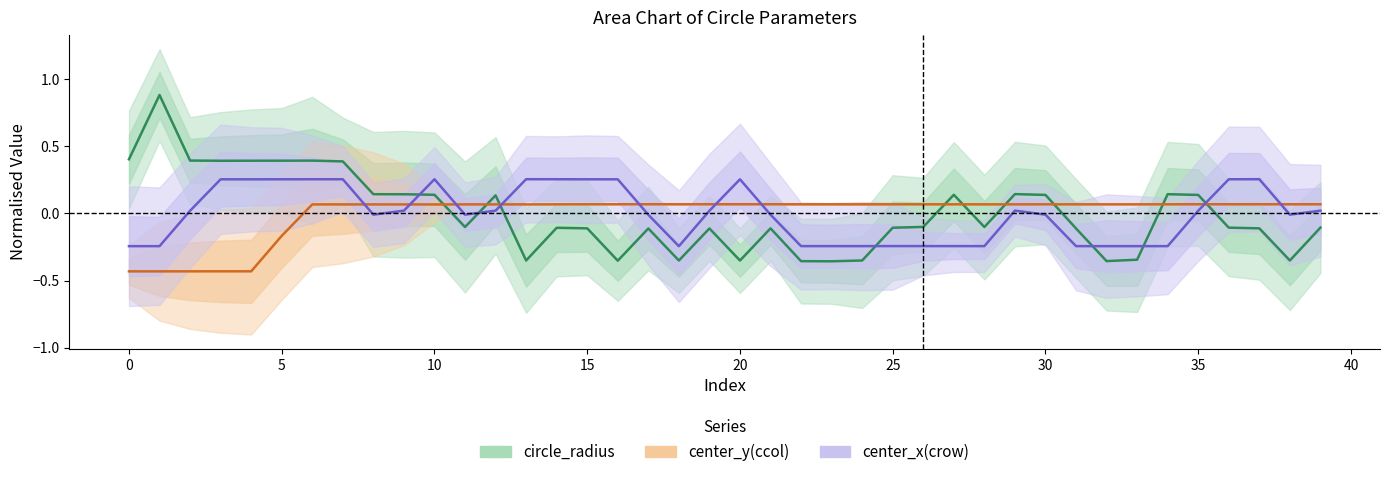

What is the maximum value shown in the chart?

0.9